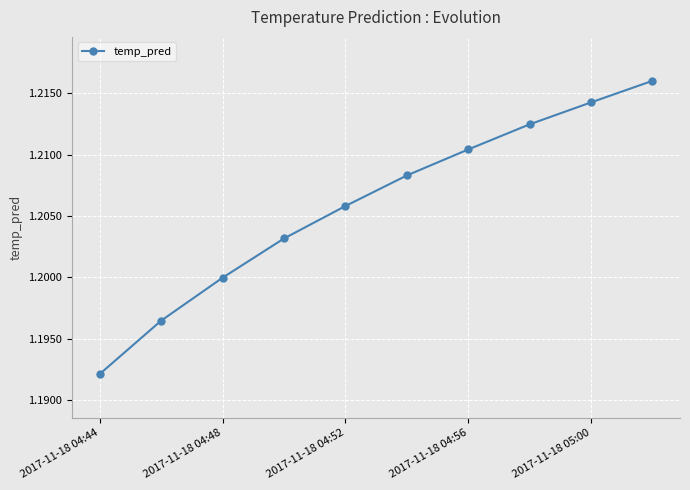

What is the sum of all values?

12.1